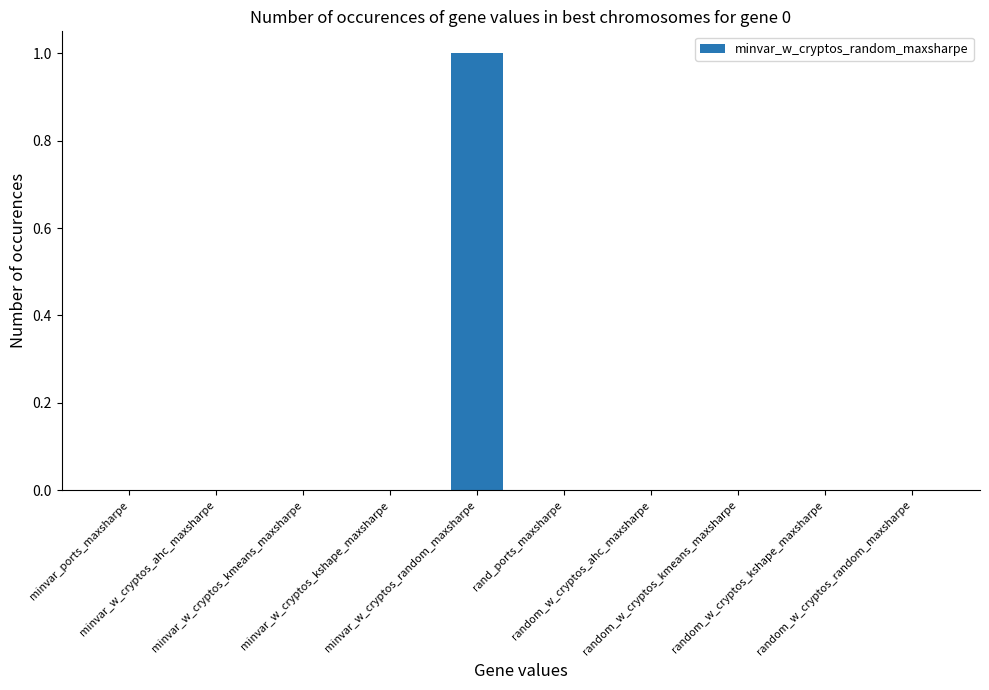

What is the greatest value displayed?

1.0